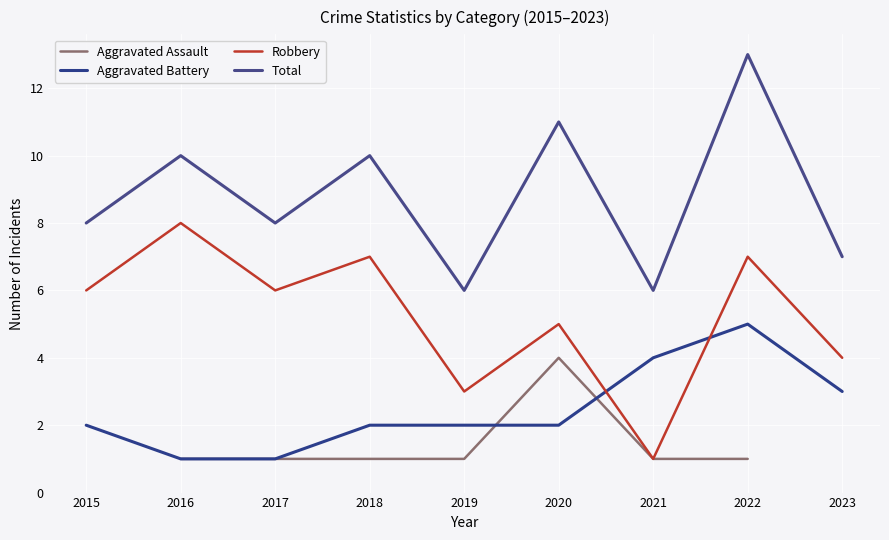

True or false: Aggravated Assault and Total cross at least once.

False